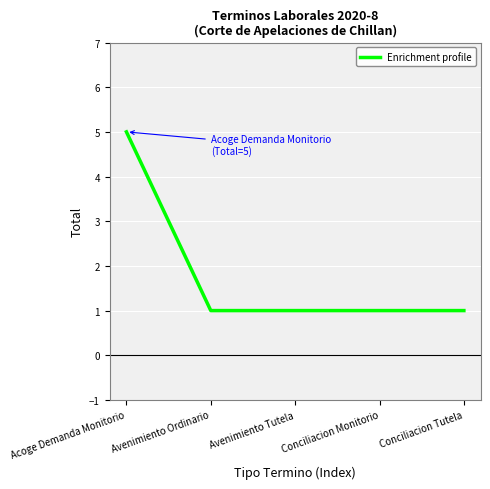

The value at Acoge Demanda Monitorio is 5. True or false?

True